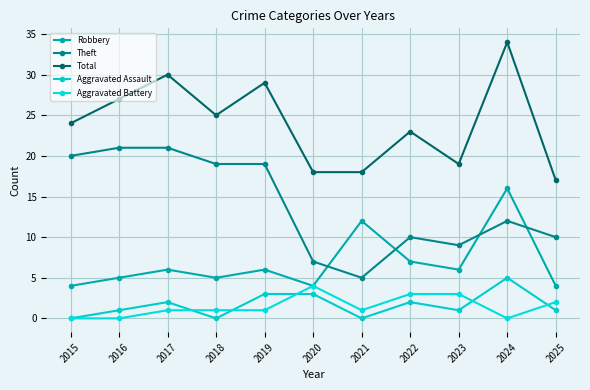

What is the value of the Aggravated Assault point at the 9th from the left?

1